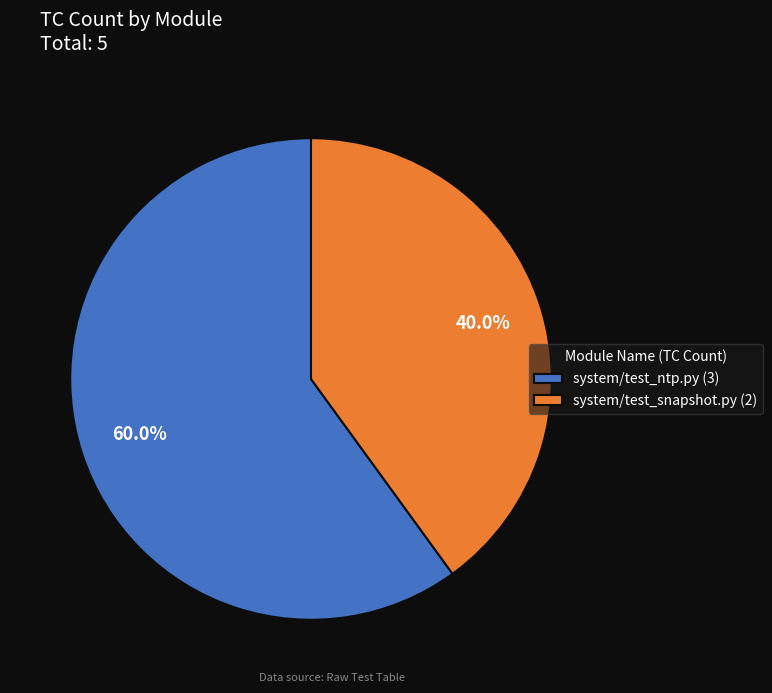

To the nearest percent, what portion does system/test_snapshot.py represent?

40%